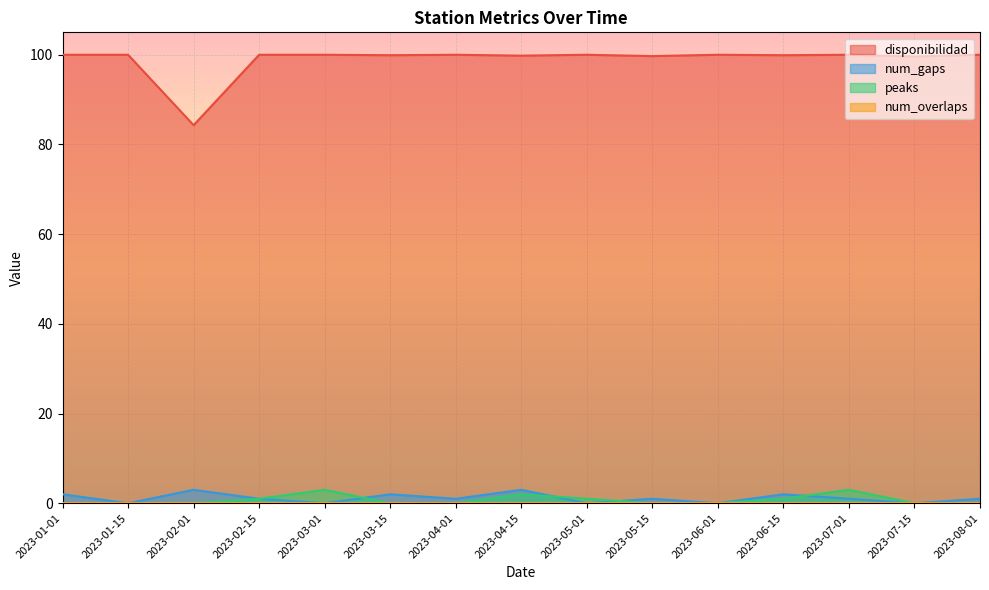

What is the difference between the maximum and minimum values in the peaks series?

3.0